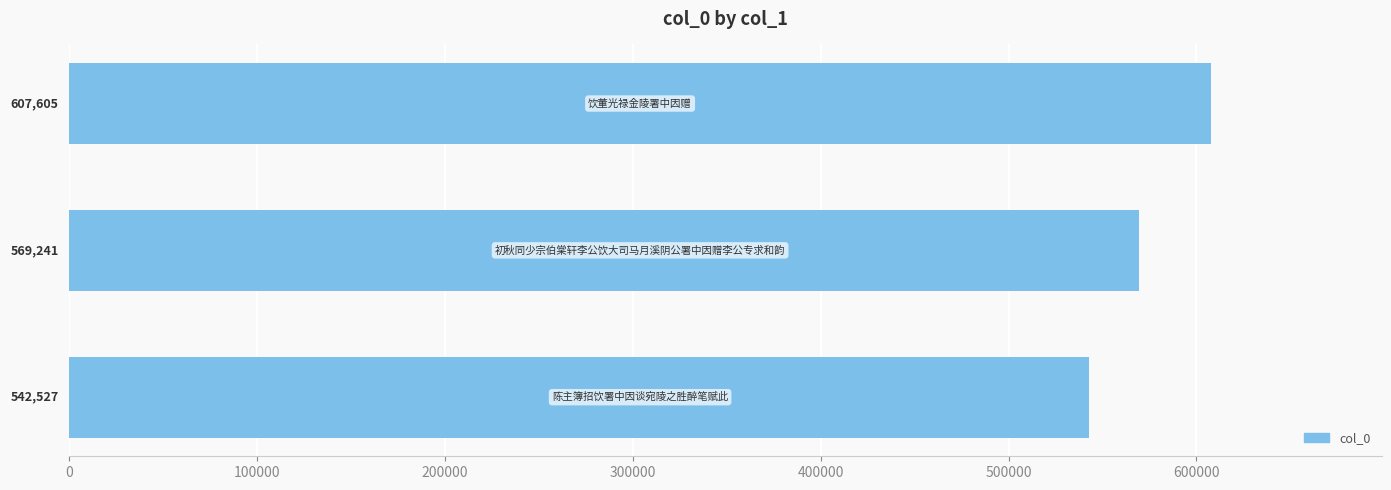

What is the minimum value shown in the chart?

542527